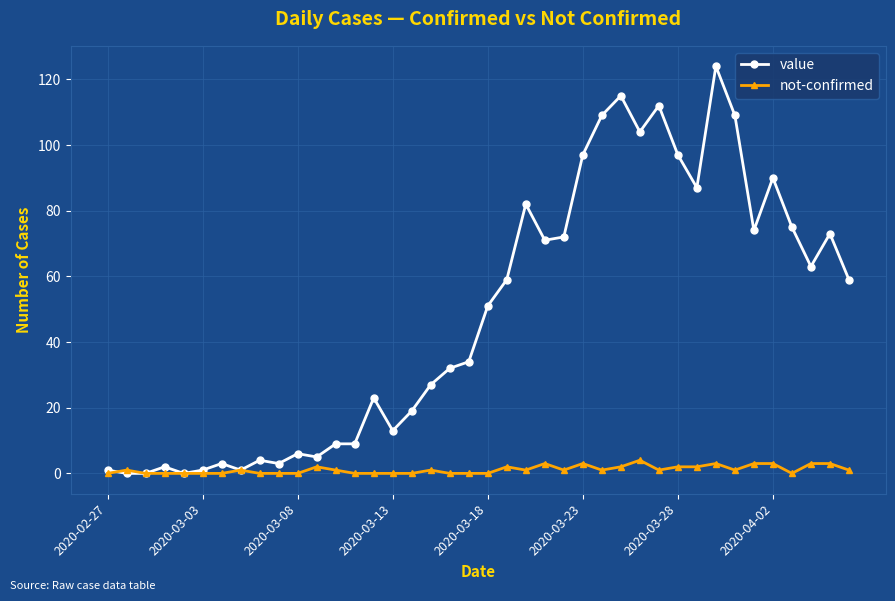

How many data points does each series have?

40